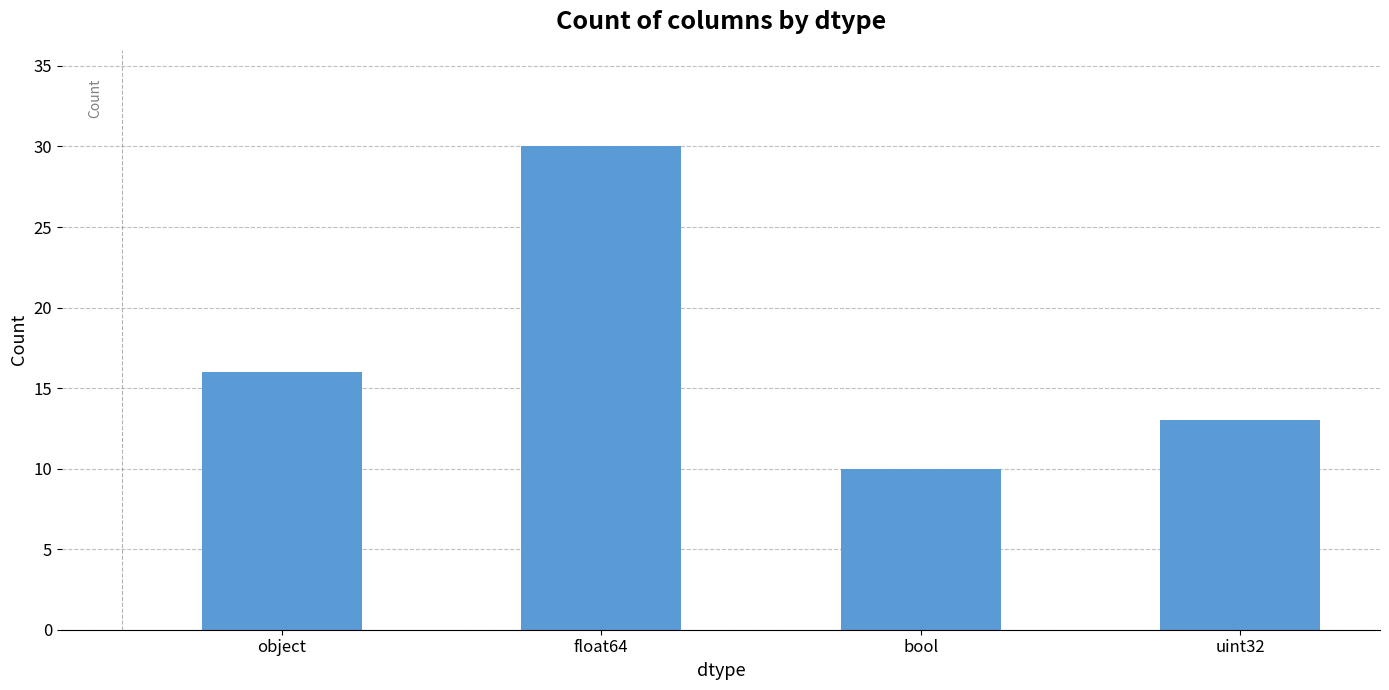

Which category has the lowest value across all series?

bool